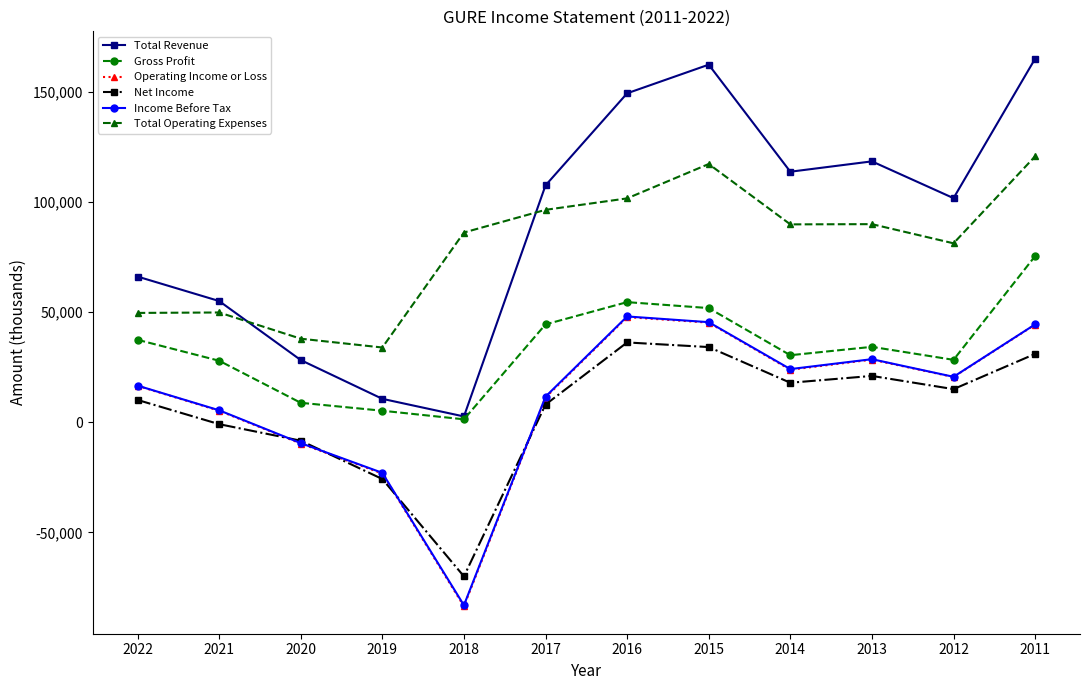

What is the sum of all Total Revenue values?

1080400